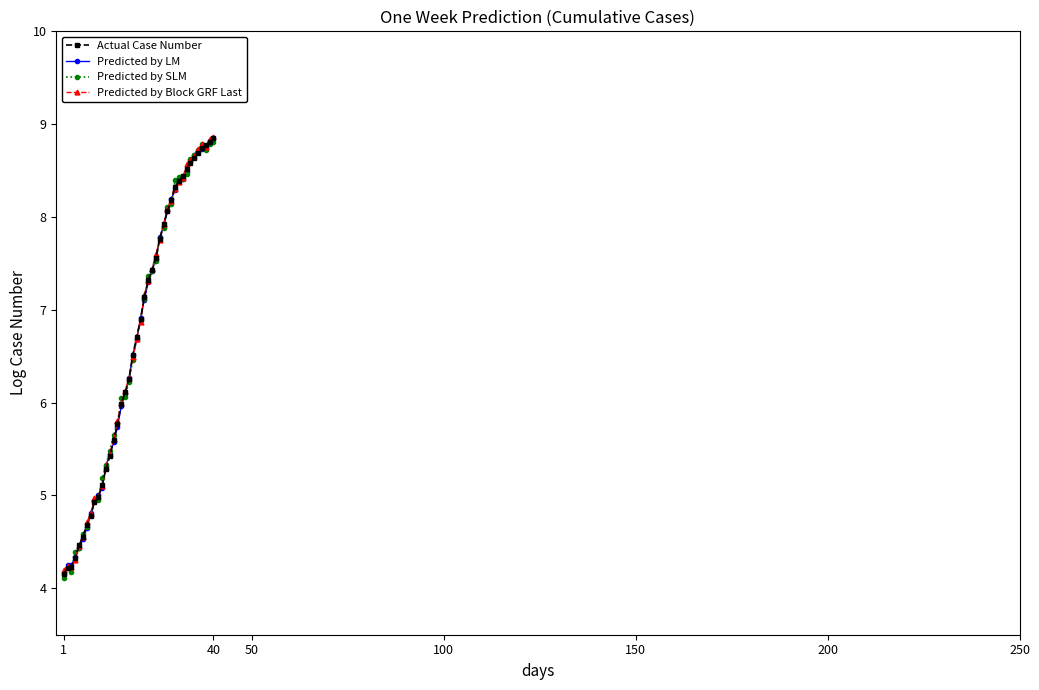

What is the value of the Predicted by SLM point at the 13th from the left?

5.5